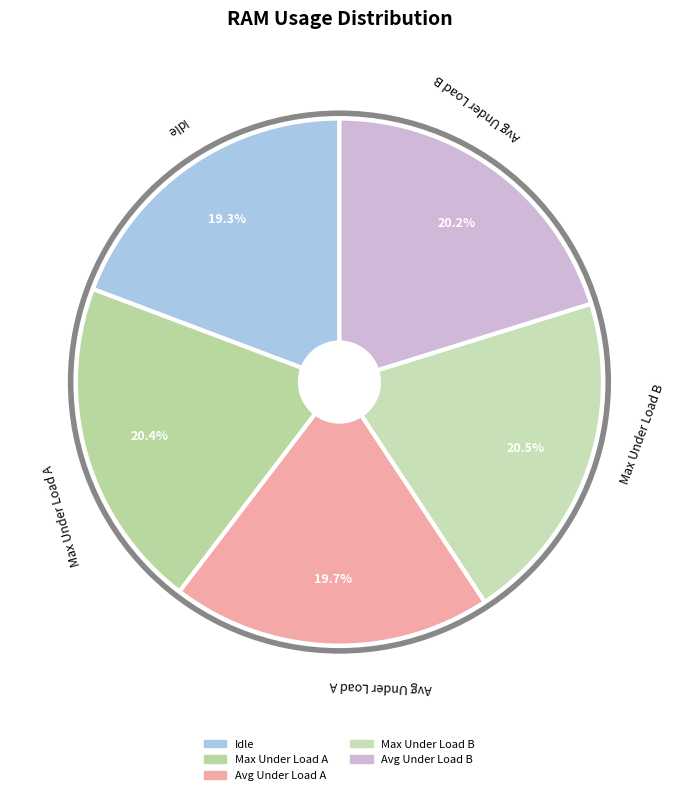

What percentage is NOT represented by Idle?

80.7%